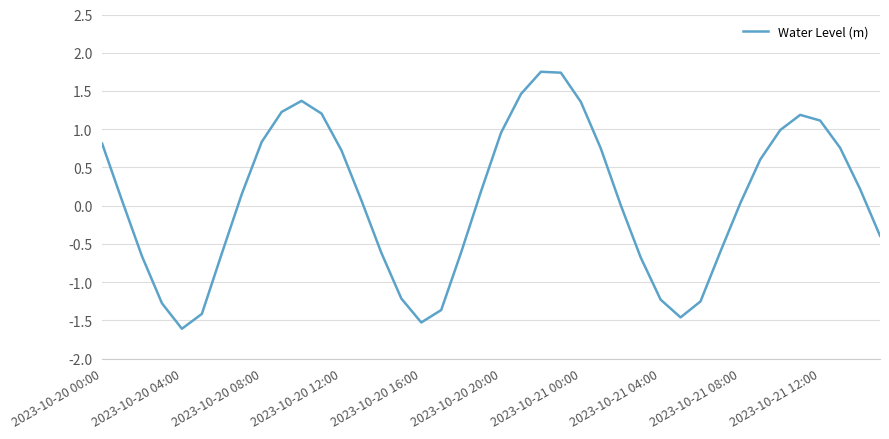

What is the difference between the maximum and minimum values?

3.4